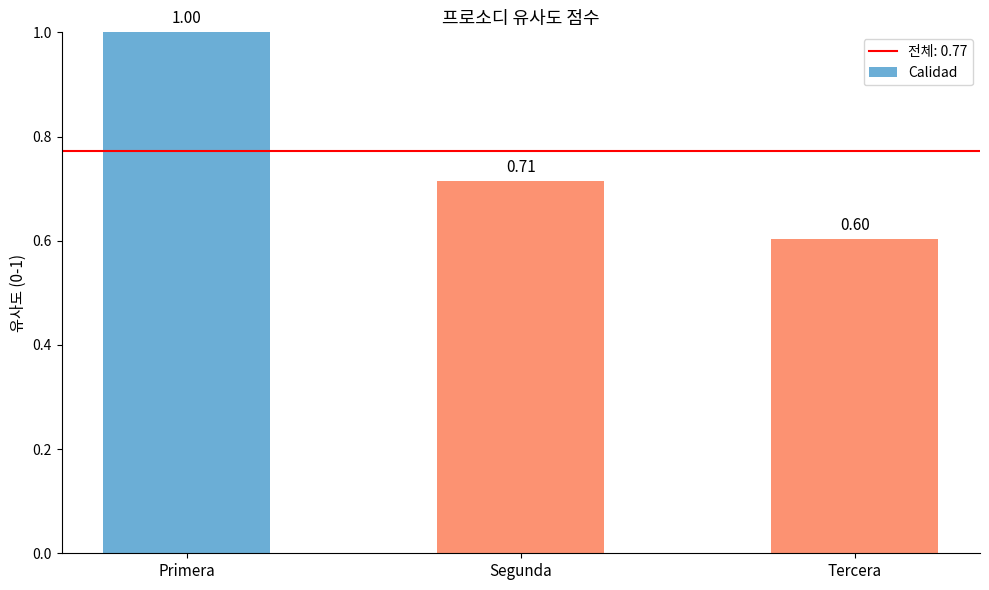

What position from the left is Primera?

1